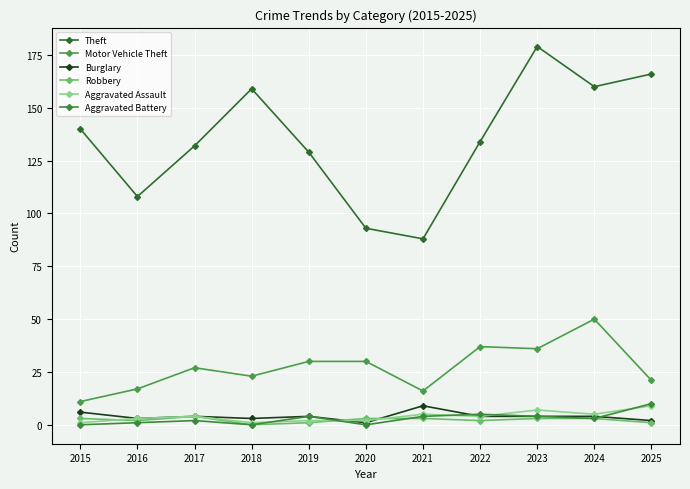

Where does the Motor Vehicle Theft series first go above 27?

2019